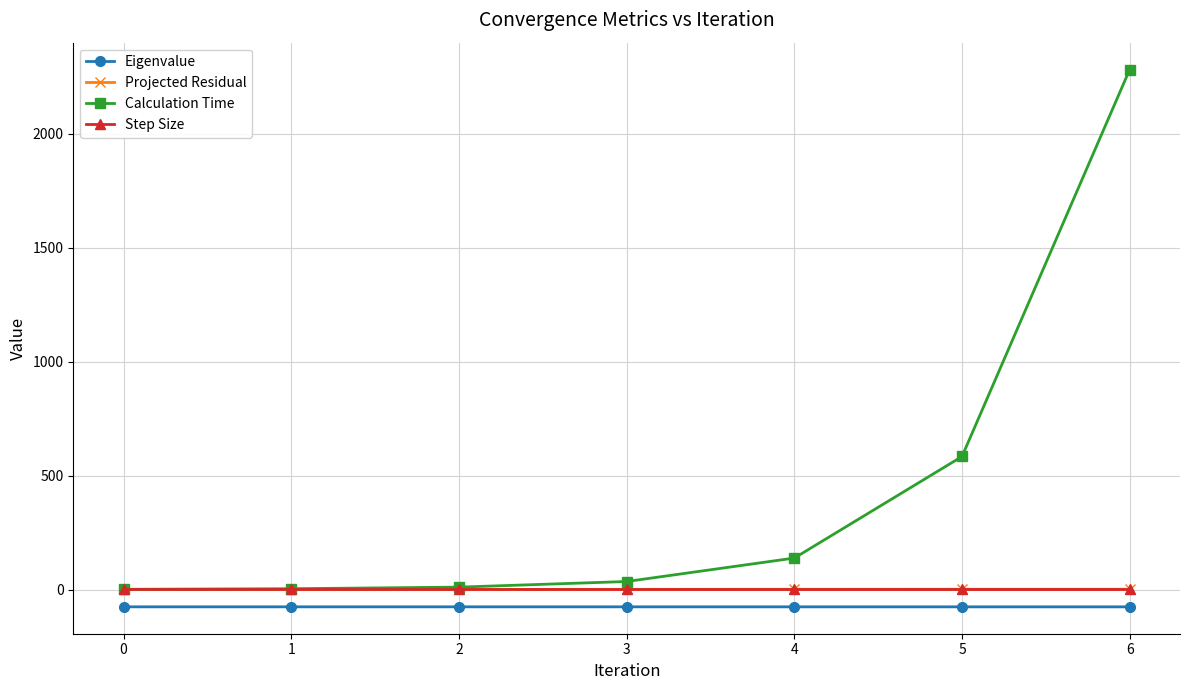

True or false: Eigenvalue and Step Size cross at least once.

False